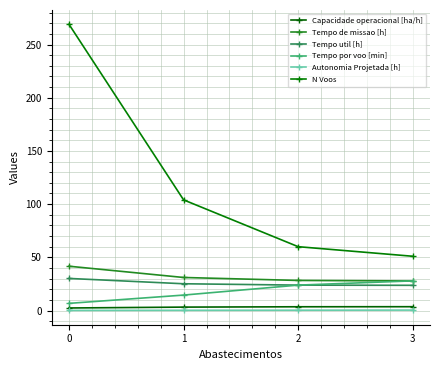

Is the value of Tempo util [h] at 1 greater than the value of Capacidade operacional [ha/h] at 2?

Yes